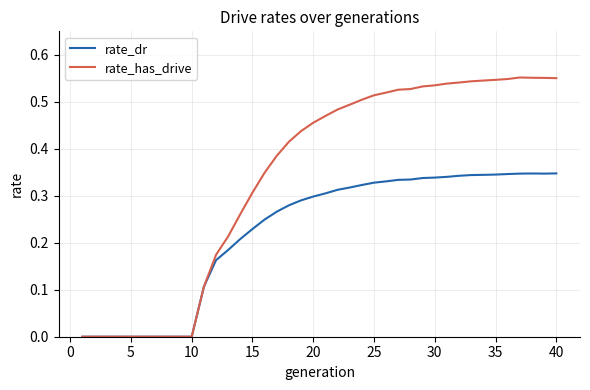

Which series has the largest total across all categories?

rate_has_drive